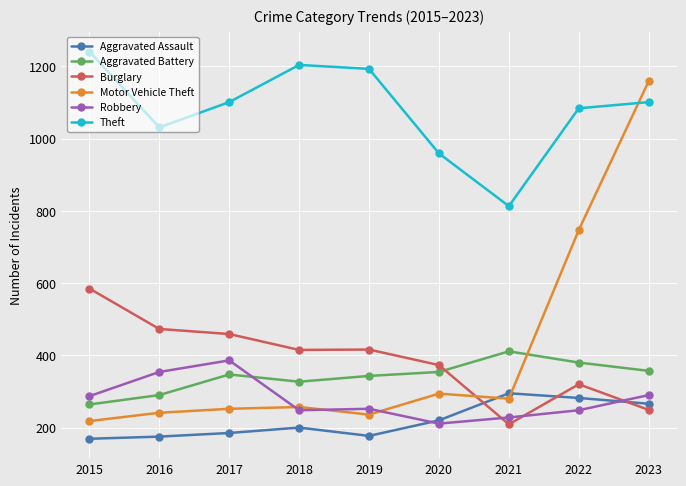

Which series has the largest total across all categories?

Theft